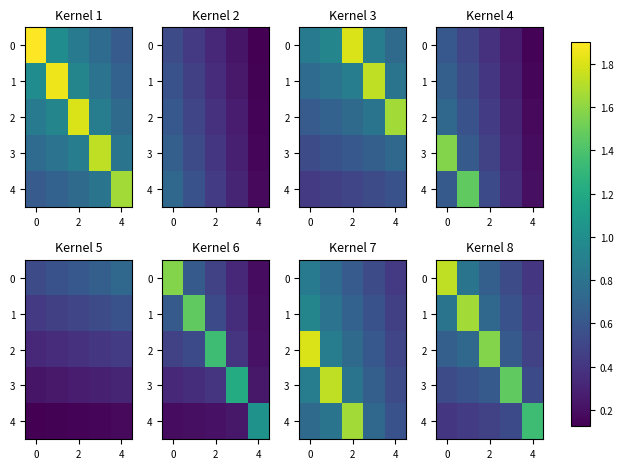

At how many categories does at least one series exceed 0?

5